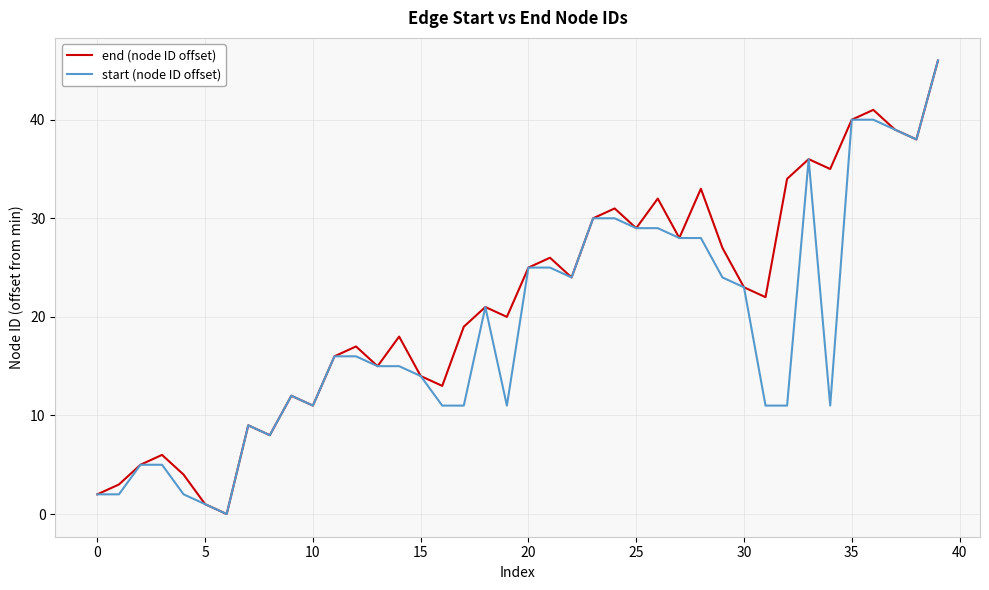

List the series in order of their overall mean, lowest first.

start (node ID offset), end (node ID offset)